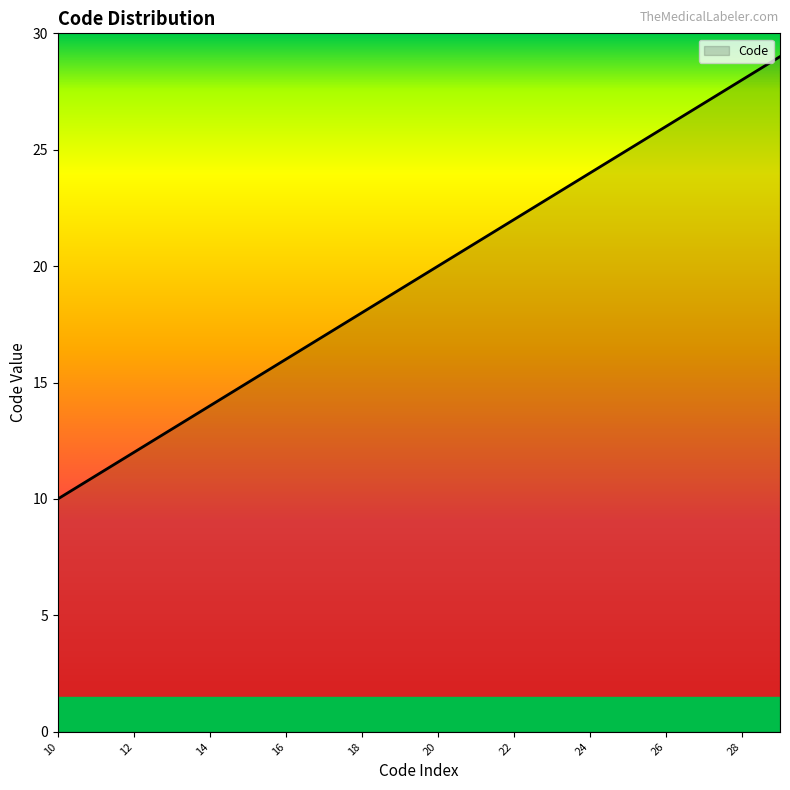

What is the difference between the maximum and minimum values?

19.0